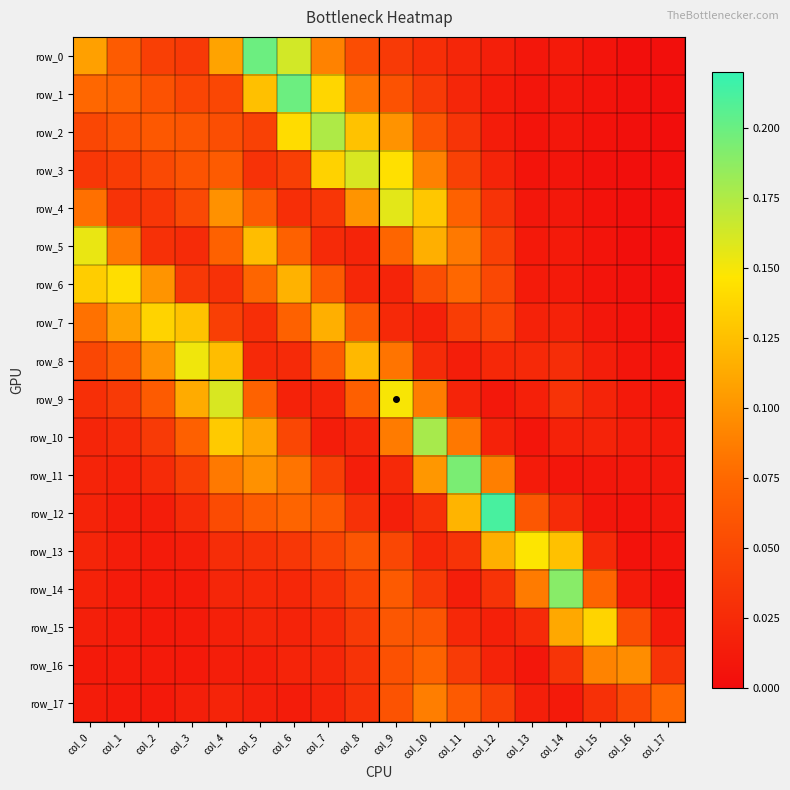

At col_8, list the series in order from smallest to largest.

row_11, row_5, row_10, row_6, row_12, row_17, row_16, row_15, row_14, row_0, row_13, row_7, row_9, row_1, row_4, row_8, row_2, row_3